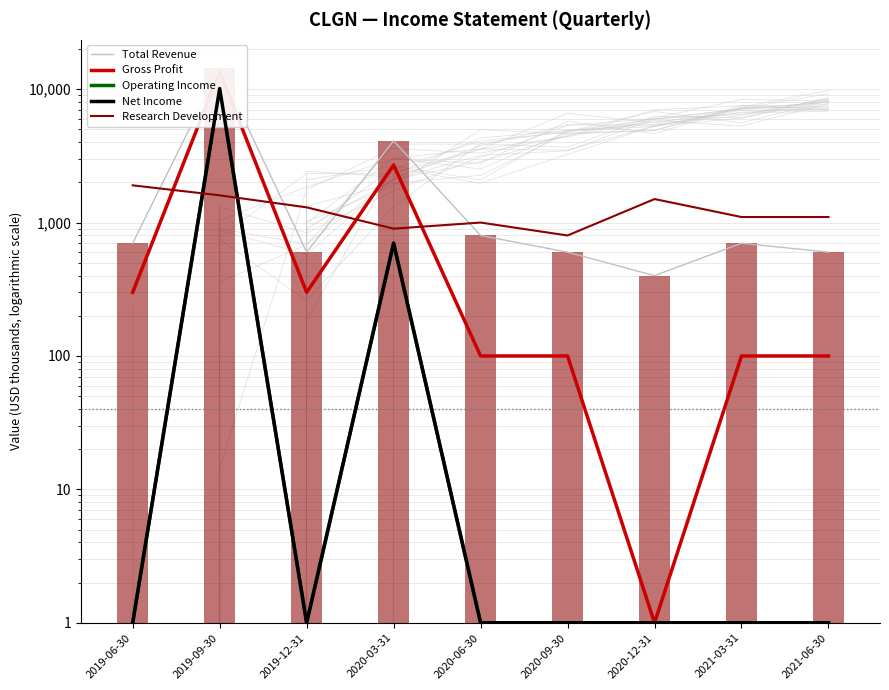

Which label corresponds to the largest value in the chart?

2019-09-30